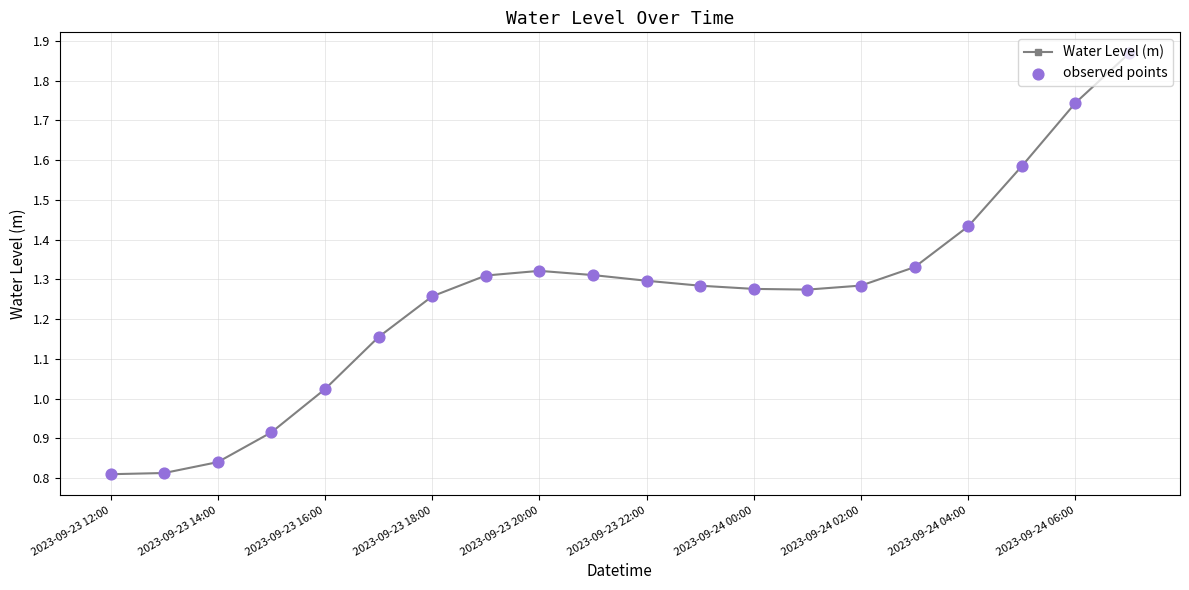

What is the difference between the maximum and minimum values?

1.1